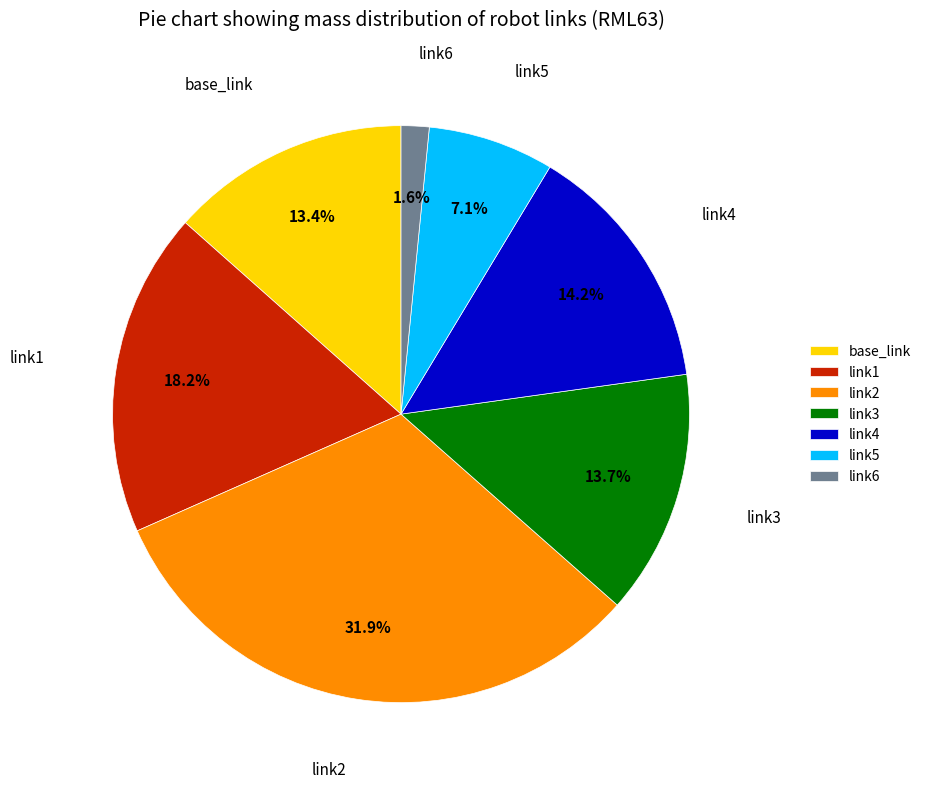

To the nearest percent, what is the average slice percentage?

14%